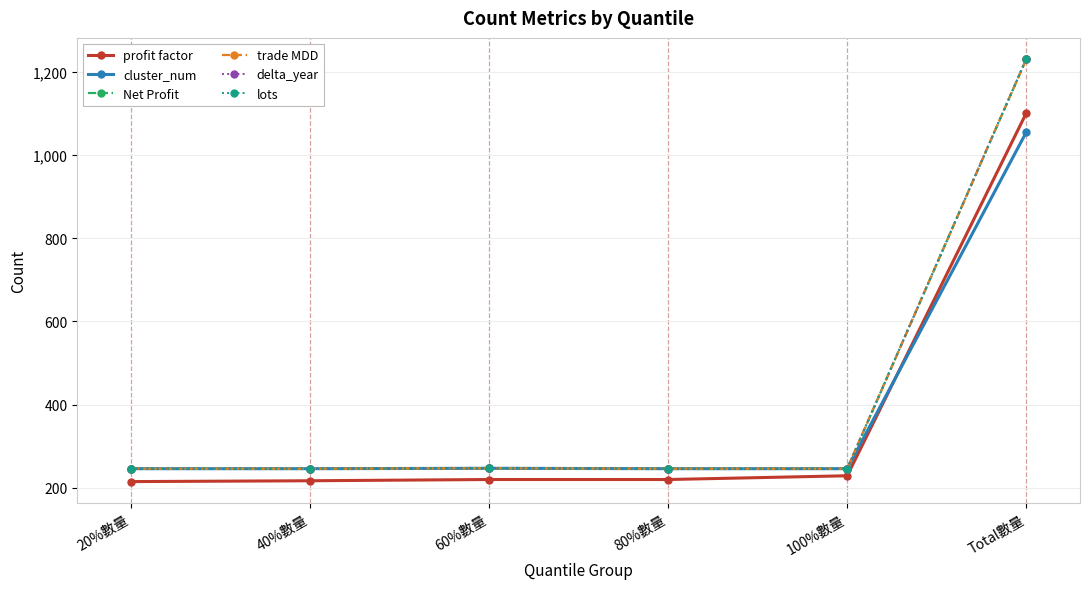

Which series has the largest range (max minus min)?

Net Profit